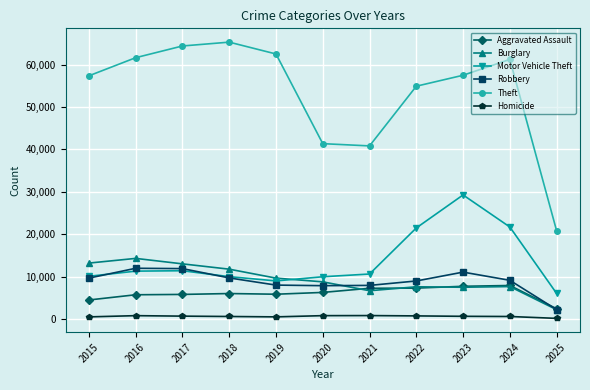

Between 2017 and 2023, which series saw the biggest shift?

Motor Vehicle Theft